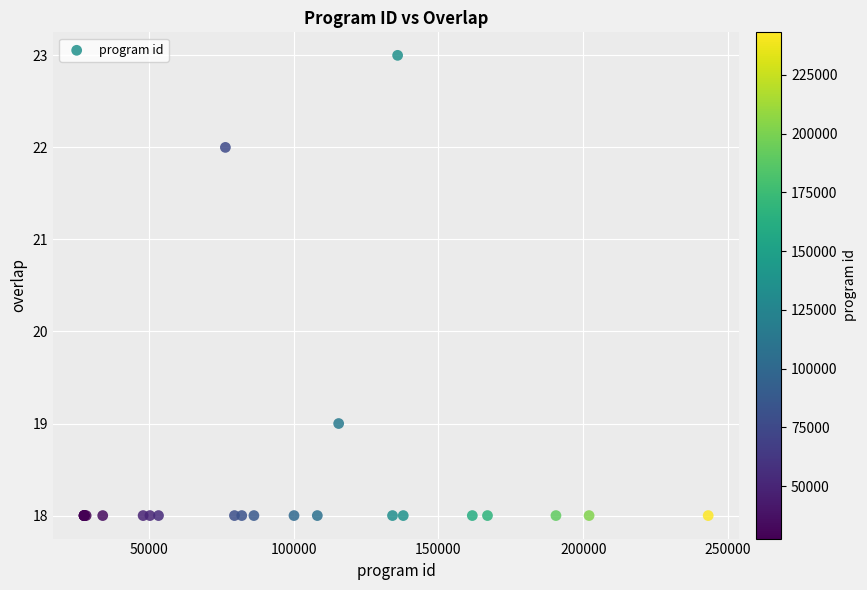

What Y value in the scatter plot is closest to 20?

19